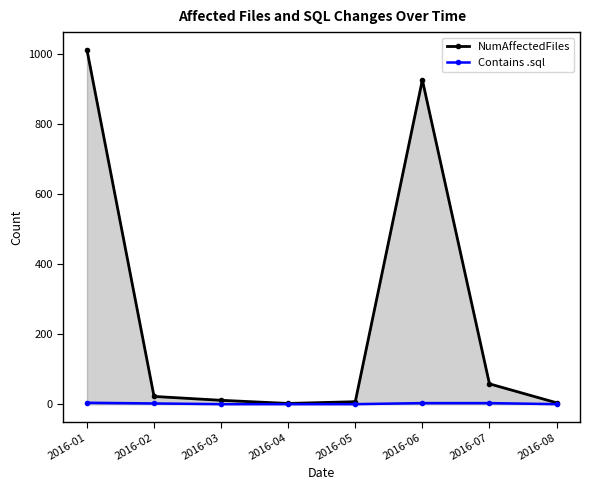

The value of Contains .sql at 2016-03 is 2. True or false?

False